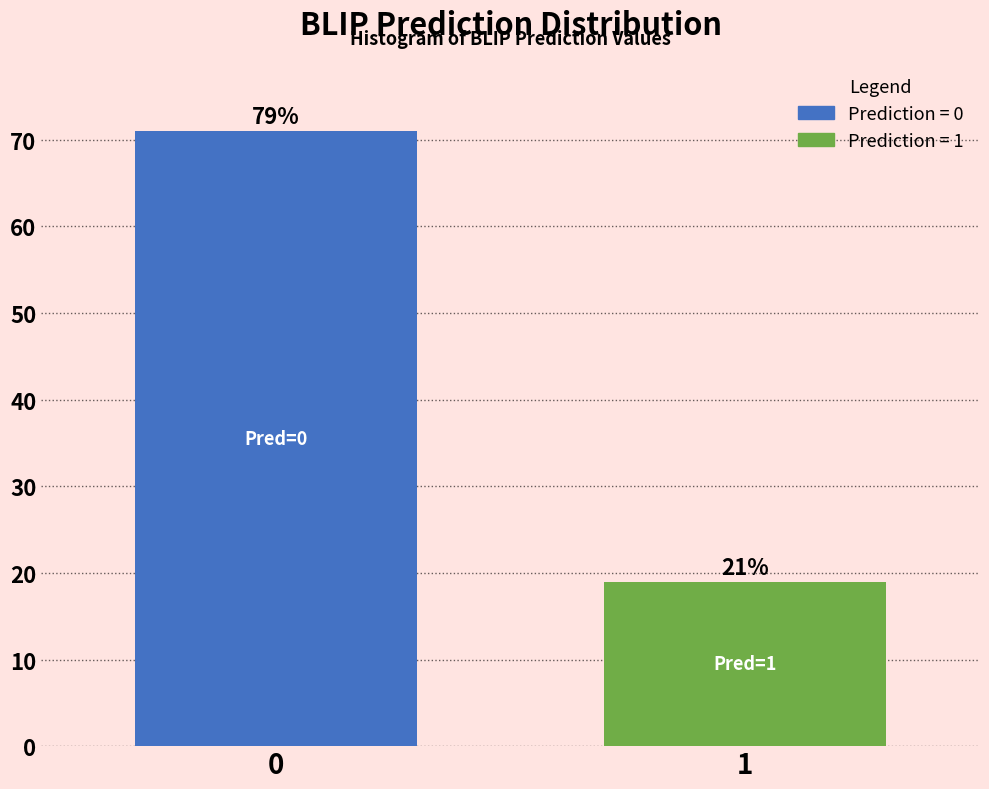

Does the chart contain any negative values?

No